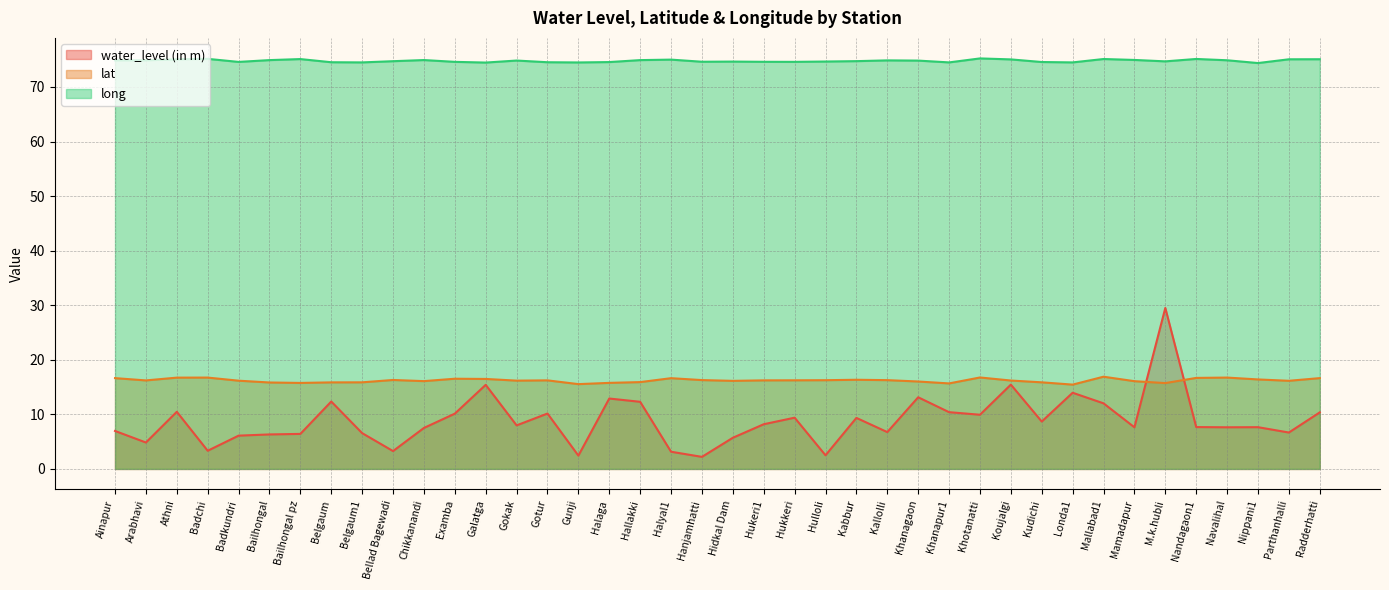

List the labels in order of water_level (in m) value, smallest first.

Hanjamhatti, Gunji, Hulloli, Halyal1, Bellad Bagewadi, Badchi, Arabhavi, Hidkal Dam, Badkundri, Bailhongal, Bailhongal pz, Belgaum1, Parthanhalli, Kallolli, Ainapur, Chikkanandi, Mamadapur, Navalihal, Nippani1, Nandagaon1, Gokak, Hukeri1, Kudichi, Kabbur, Hukkeri, Khotanatti, Examba, Gotur, Radderhatti, Khanapur1, Athni, Mallabad1, Hallakki, Belgaum, Halaga, Khanagaon, Londa1, Galatga, Koujalgi, M.k.hubli